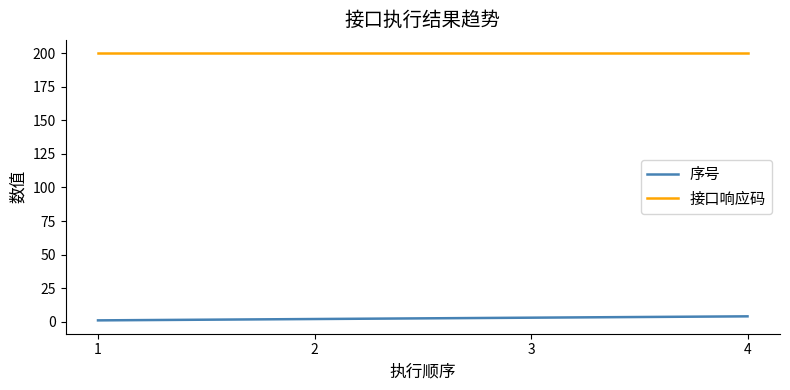

Reading right to left, extract all data points from this chart.

序号: 4	3	2	1
接口响应码: 200	200	200	200